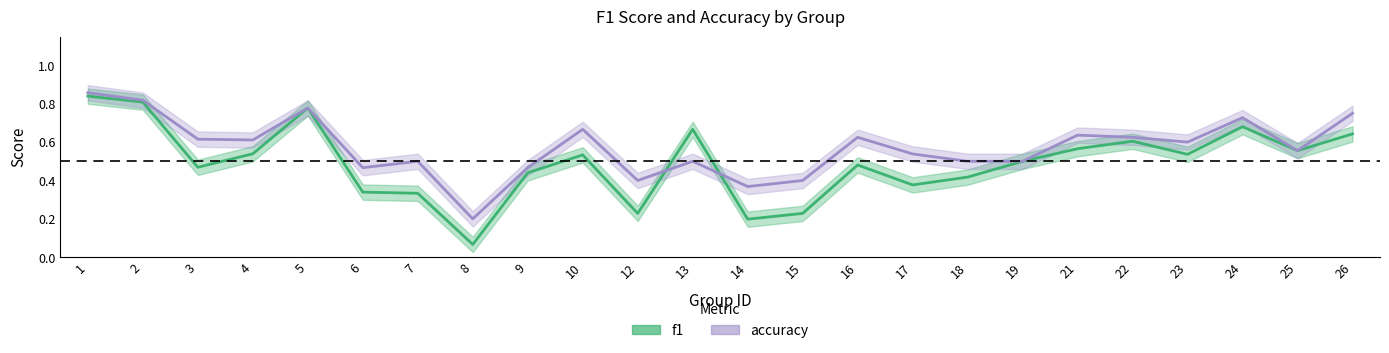

What is the average value of the f1 series?

0.5